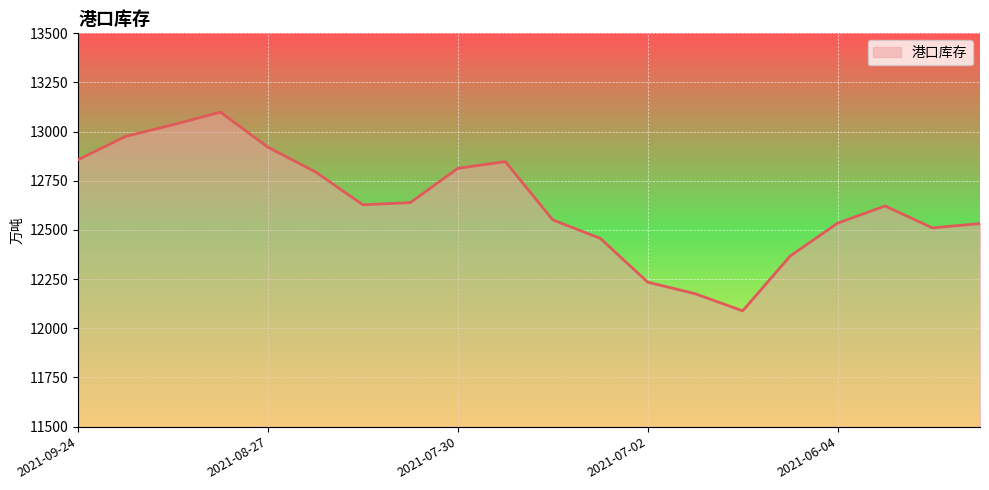

What is the difference between the maximum and minimum values?

1010.4